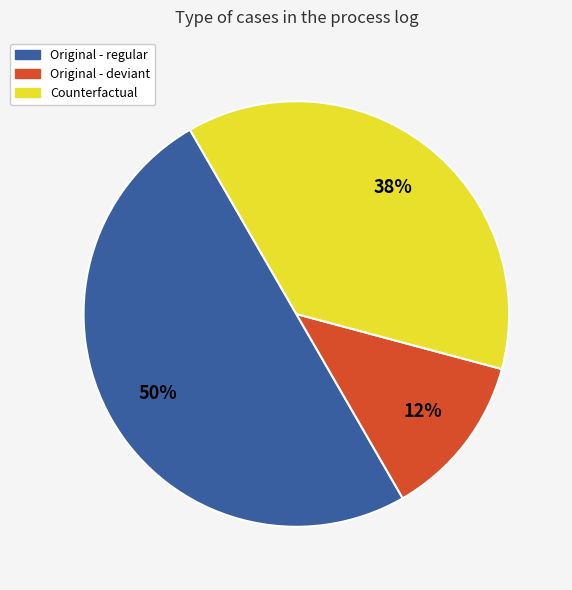

How many segments does this pie chart have?

3